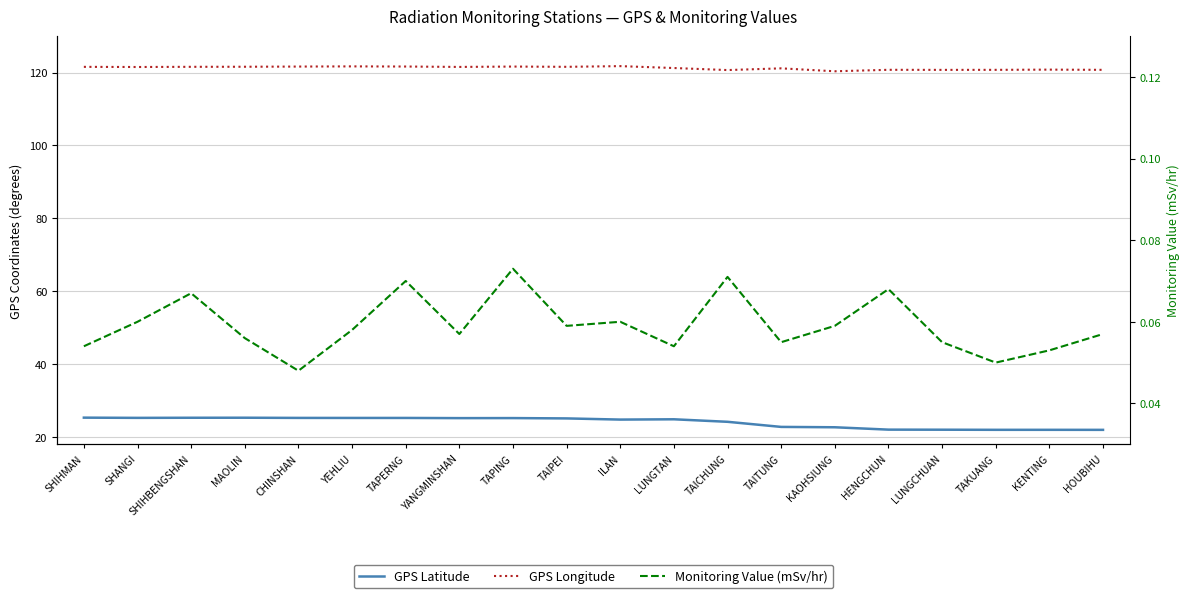

What are all the series names shown in the legend?

GPS Latitude, GPS Longitude, Monitoring Value (mSv/hr)